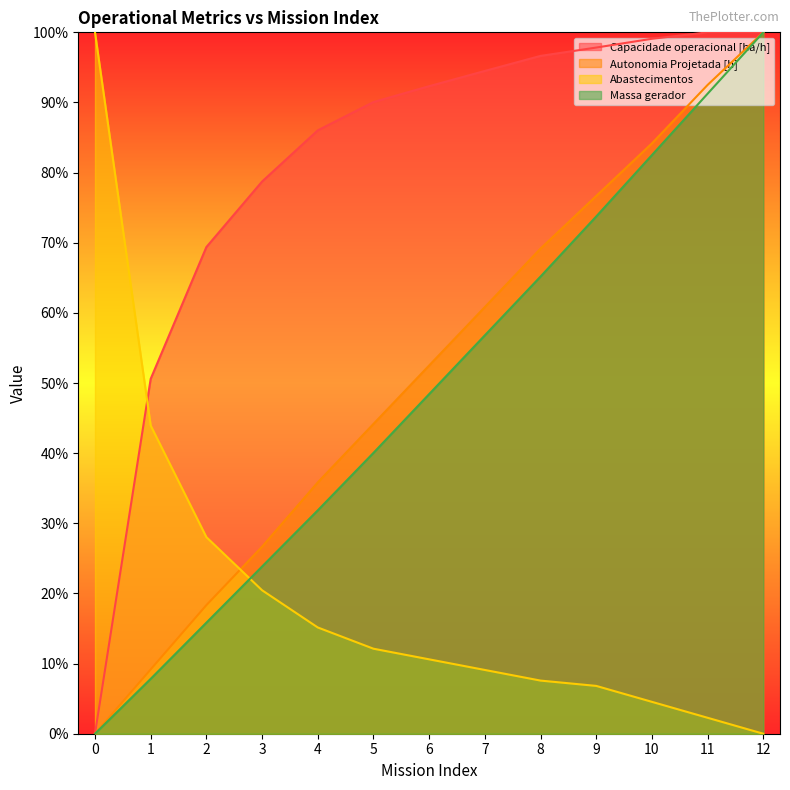

Which series has the largest total across all categories?

Capacidade operacional [ha/h]